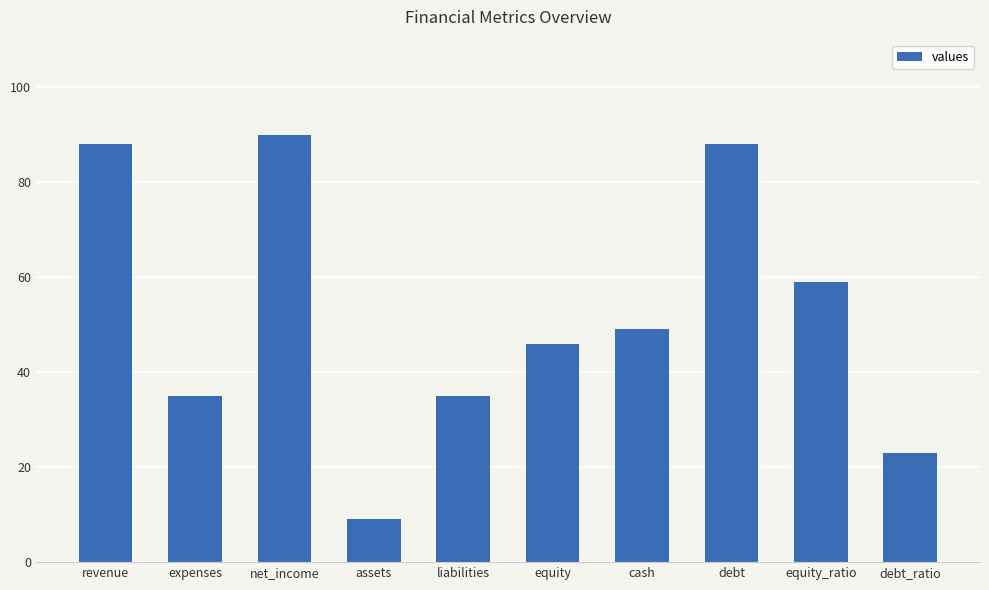

How many bars are there in total?

10